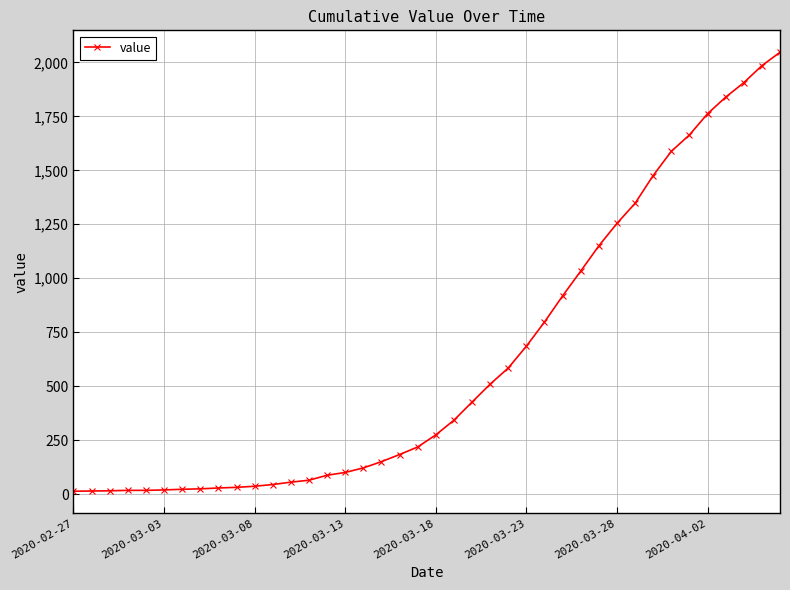

What is the sum of all values?

24844